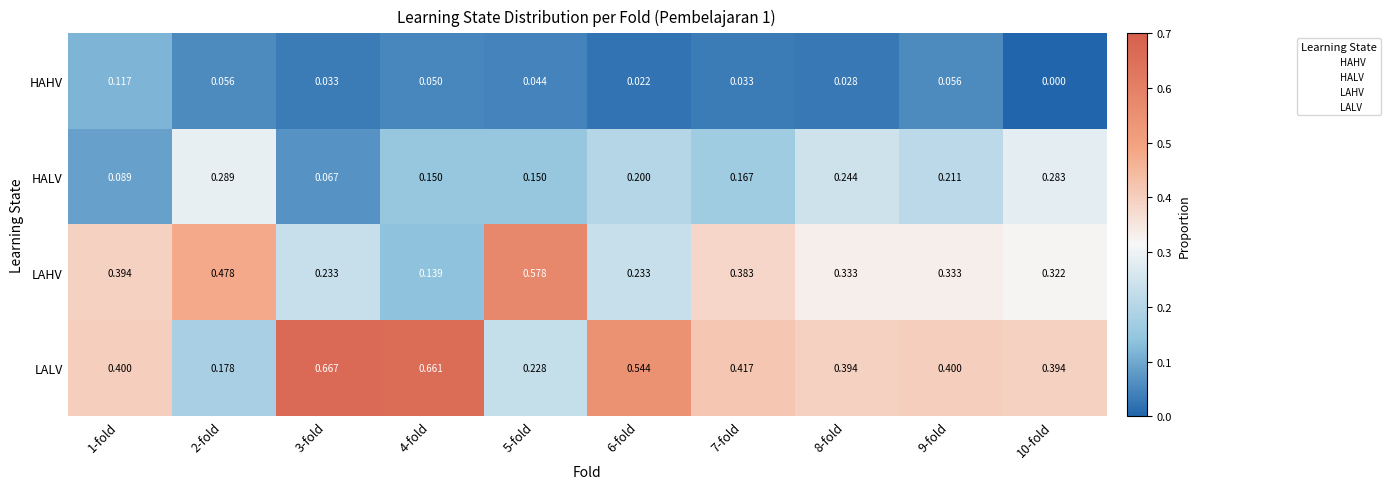

Rank the series at 5-fold from highest to lowest value.

LAHV, LALV, HALV, HAHV